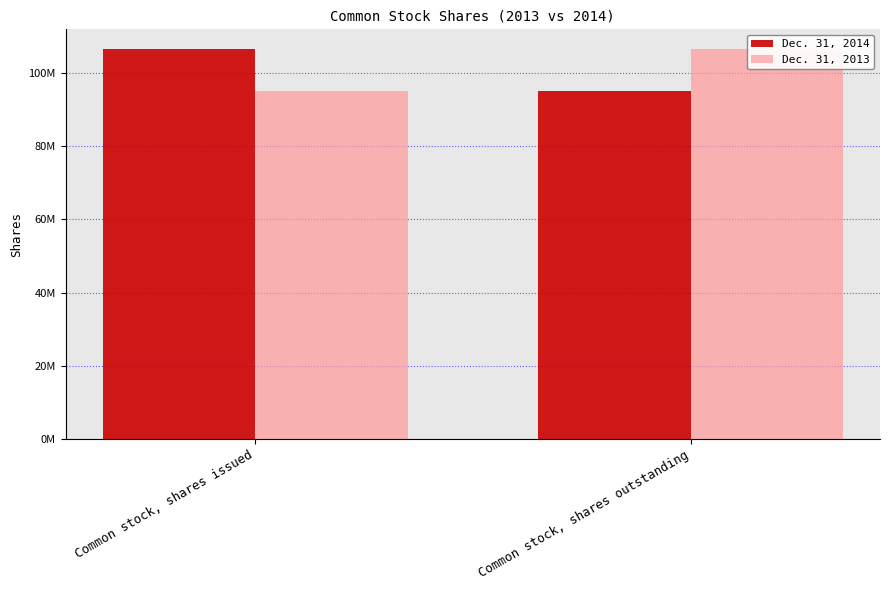

List the series in order of their peak value, lowest first.

Dec. 31, 2014, Dec. 31, 2013